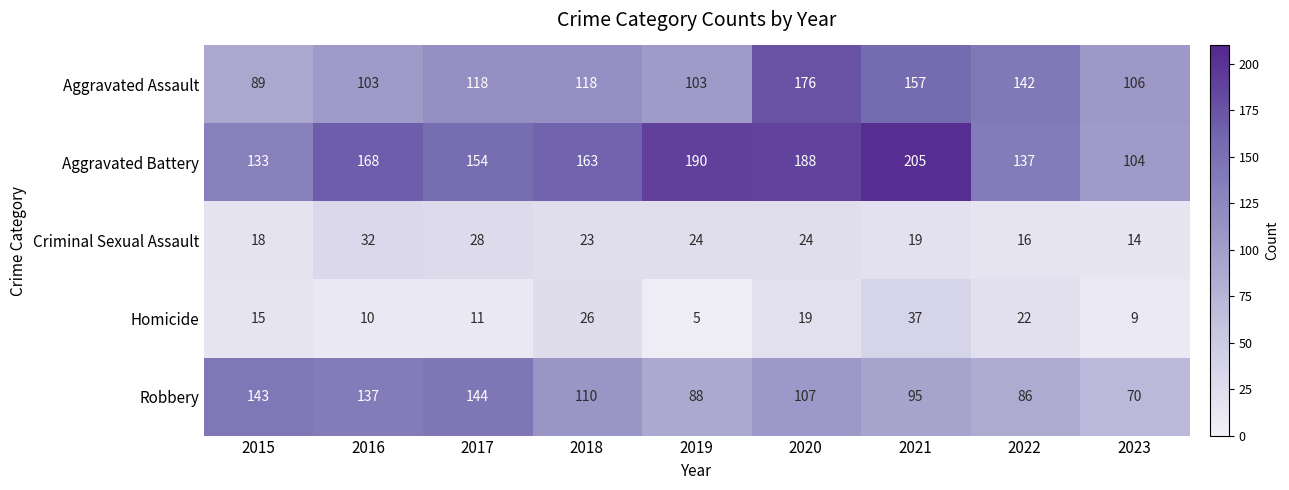

How many categories are shown in the chart?

9